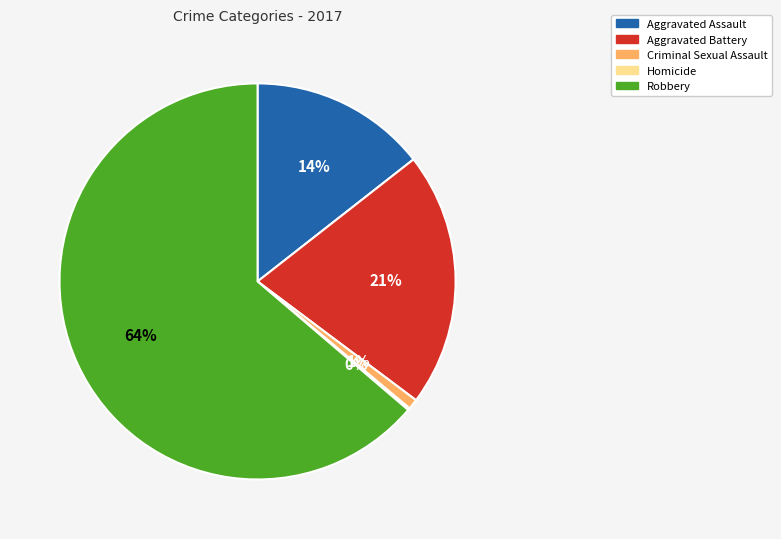

Which has a higher value, Robbery or Aggravated Assault?

Robbery